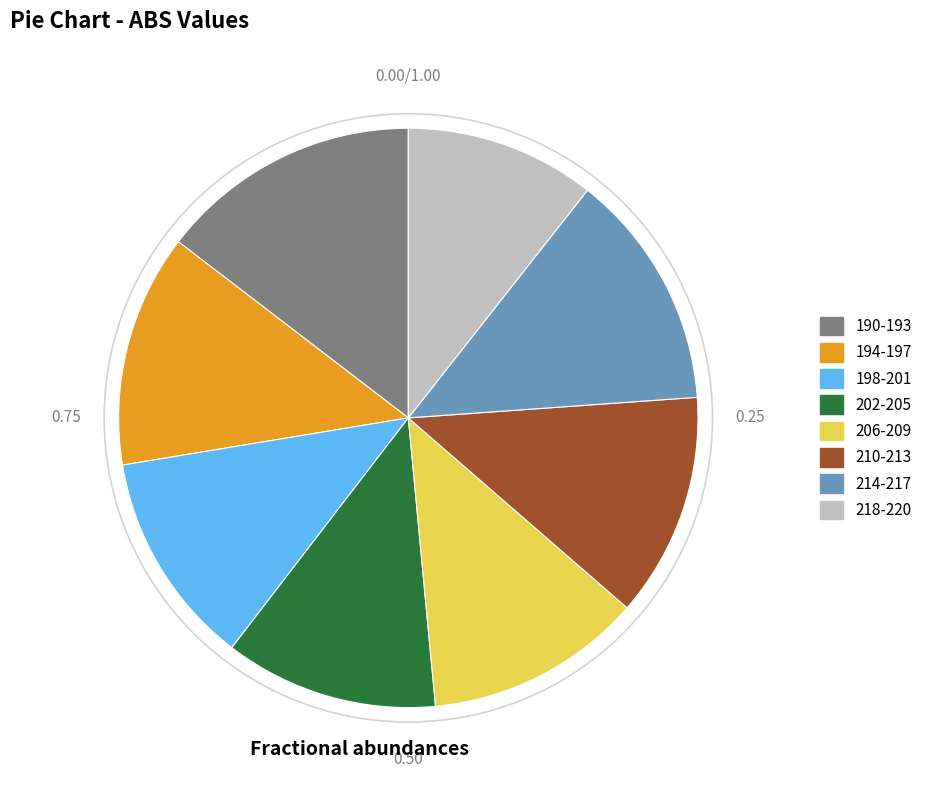

How many segments does this pie chart have?

8